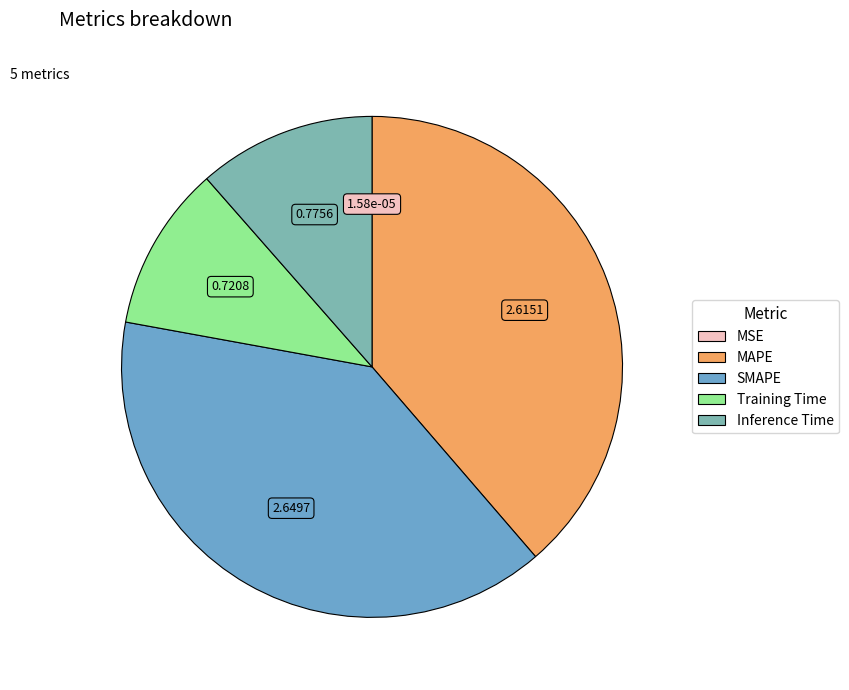

To the nearest percent, what is the difference between the SMAPE and Training Time slice percentages?

29%